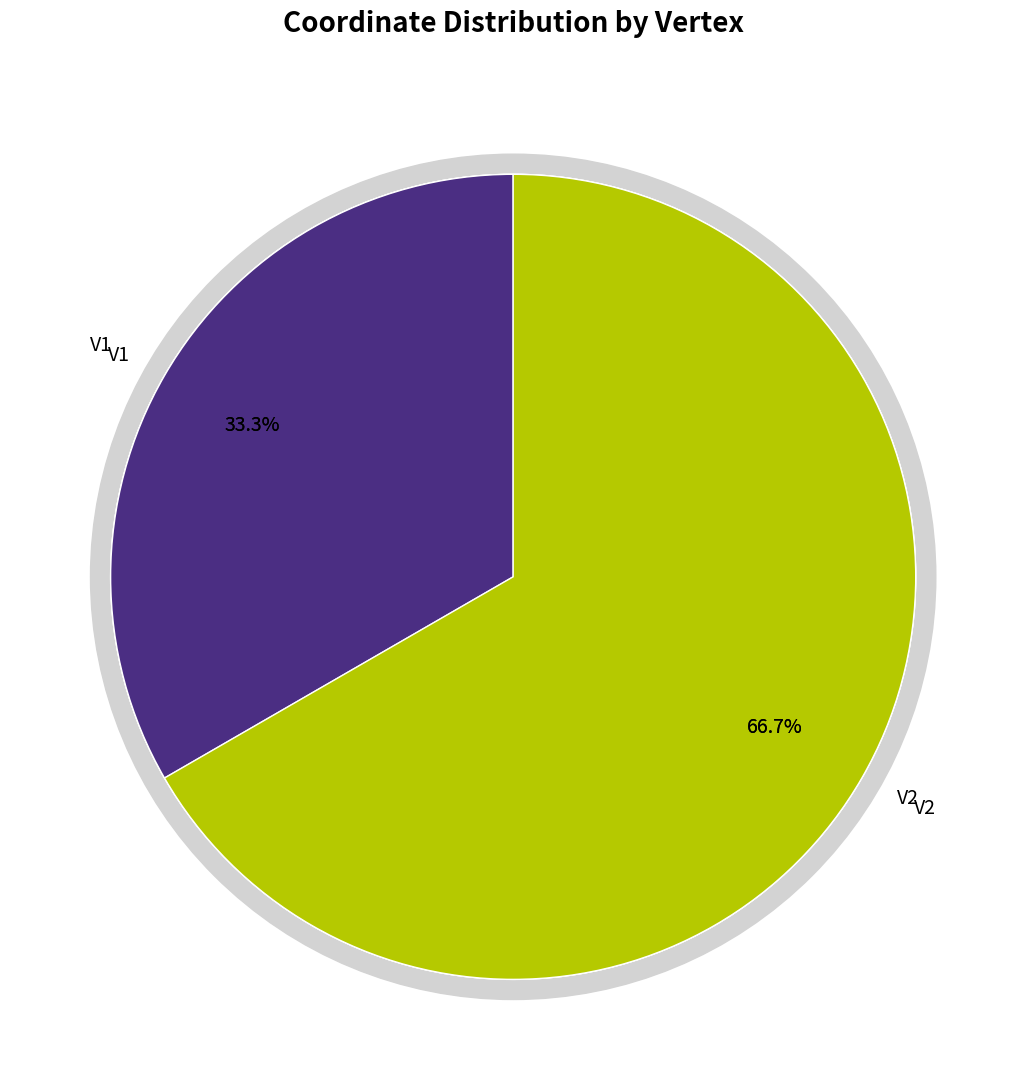

What is the total percentage of V1 and V2?

100.0%